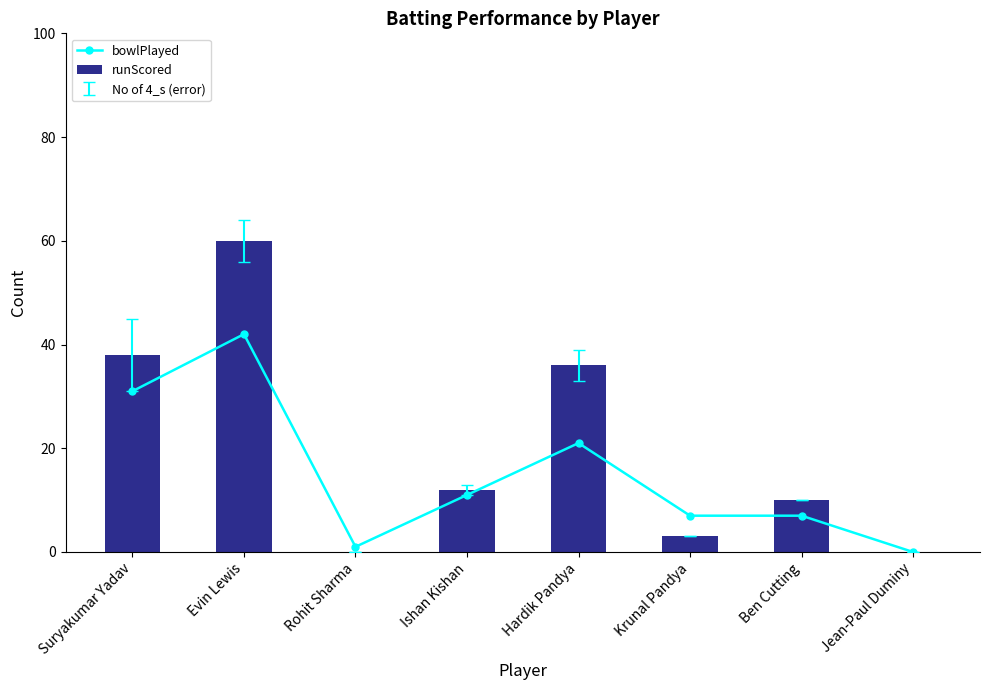

How many values in bowlPlayed are above zero?

7